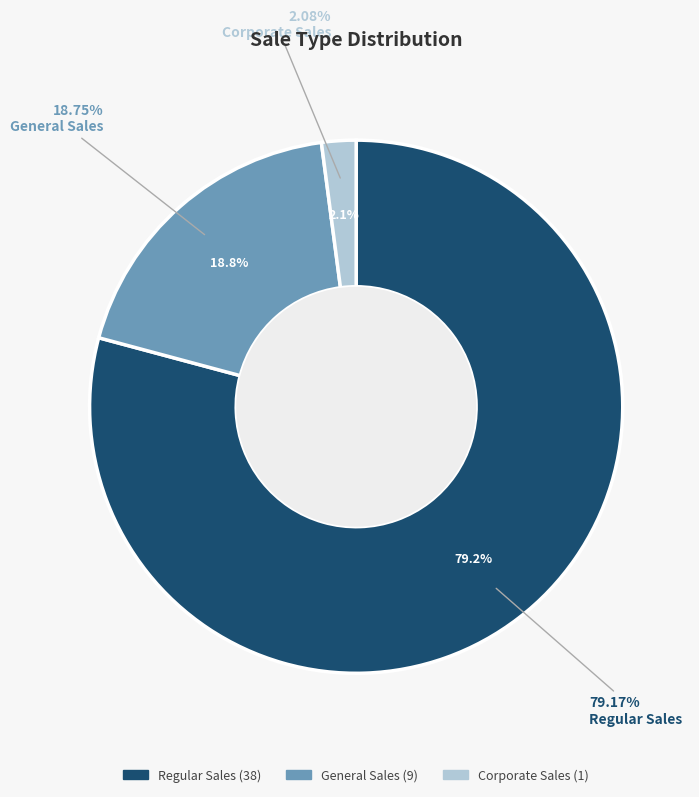

Do C and GE together represent more than half of the pie?

No